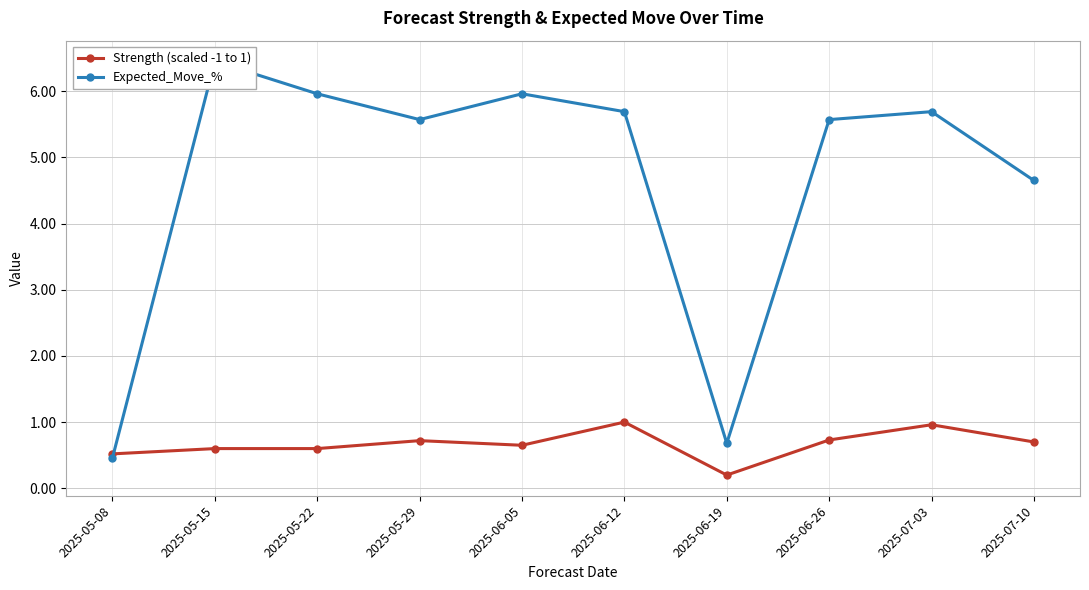

Rank the series at 2025-07-10 from highest to lowest value.

Expected_Move_%, Strength (scaled -1 to 1)